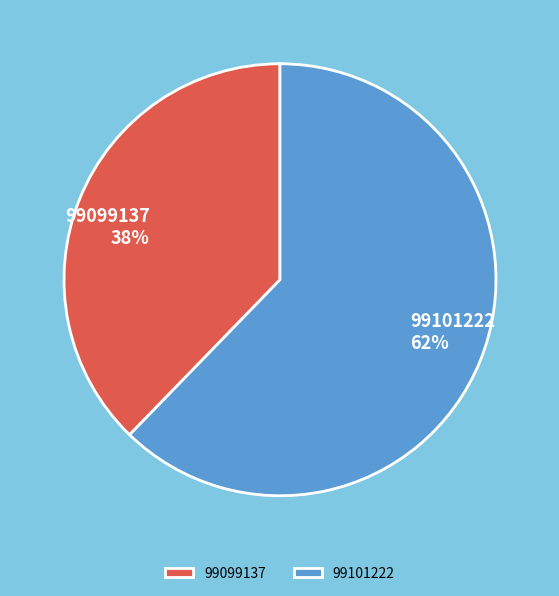

Is it true that 99099137 is 38% of the pie?

True